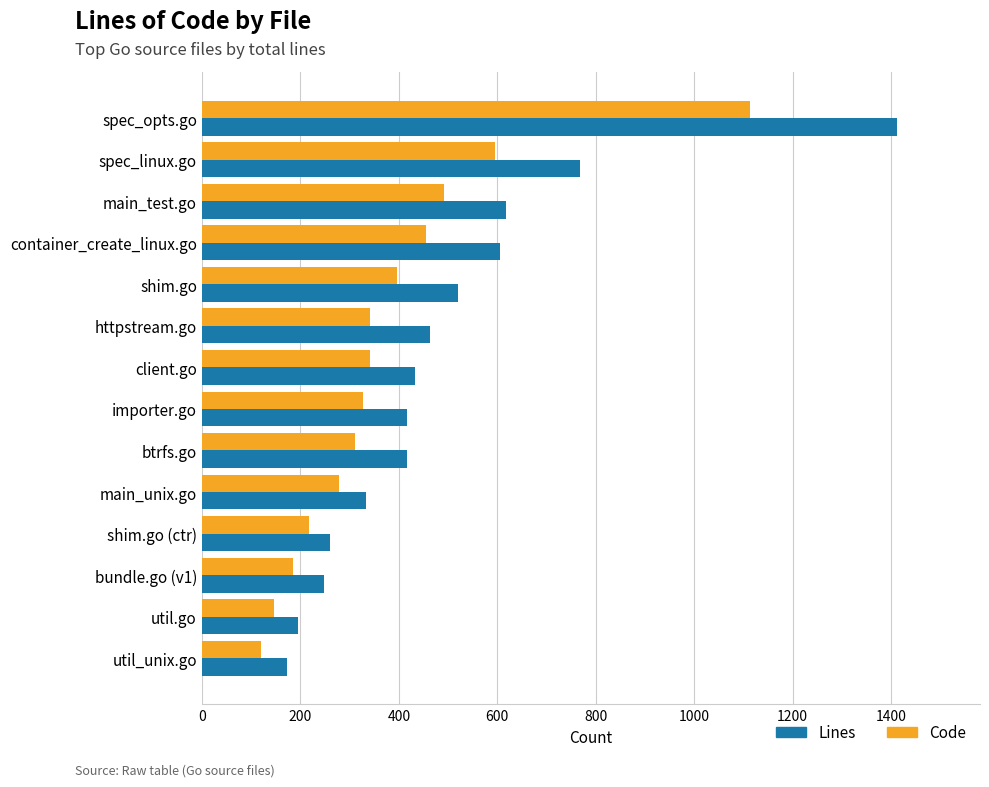

How many data points does each series have?

14